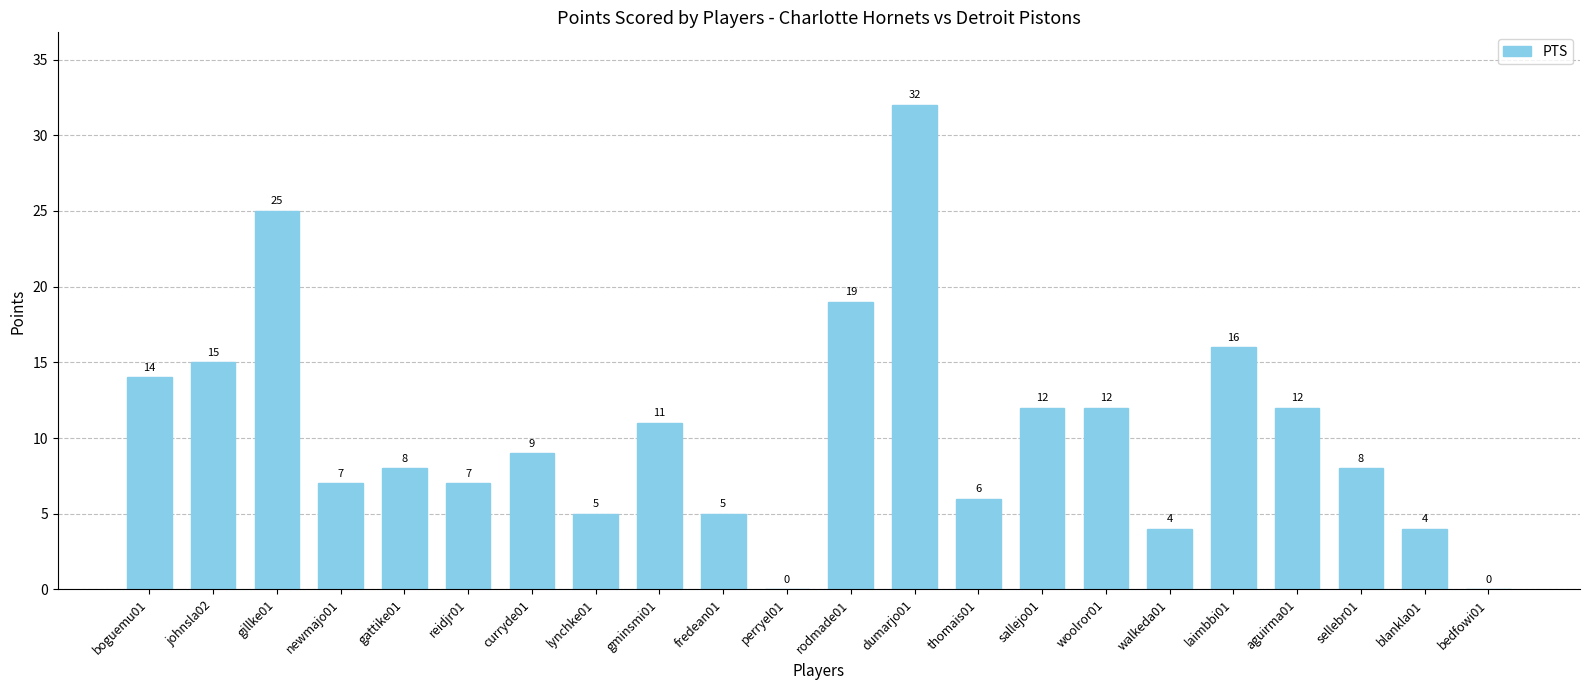

Are the bars grouped side by side (vs. stacked)?

No